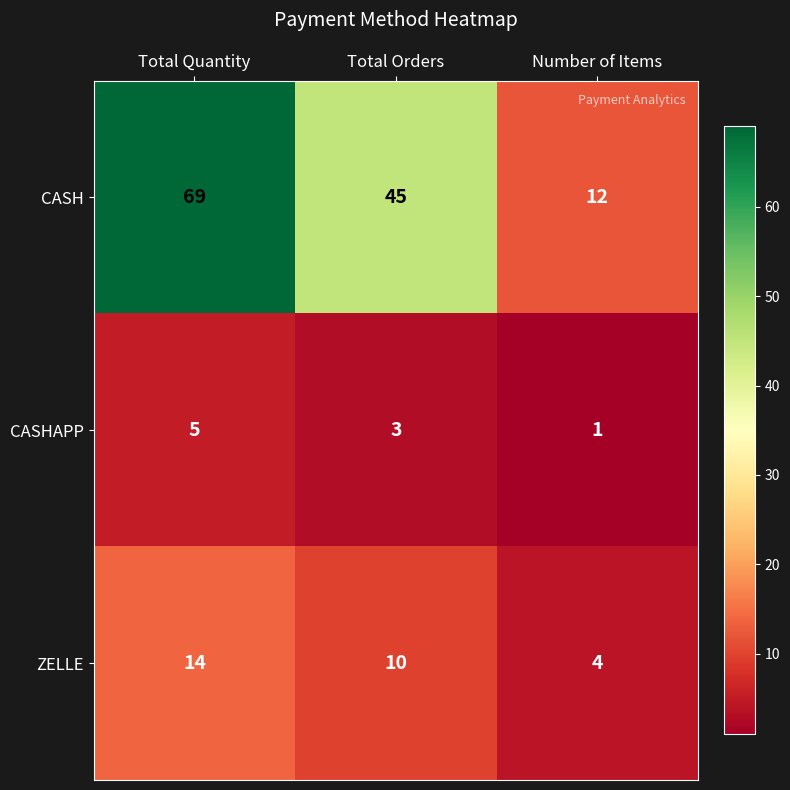

Reading left to right, extract all data points from this chart.

CASH: Total Quantity=69	Total Orders=45	Number of Items=12
CASHAPP: Total Quantity=5	Total Orders=3	Number of Items=1
ZELLE: Total Quantity=14	Total Orders=10	Number of Items=4